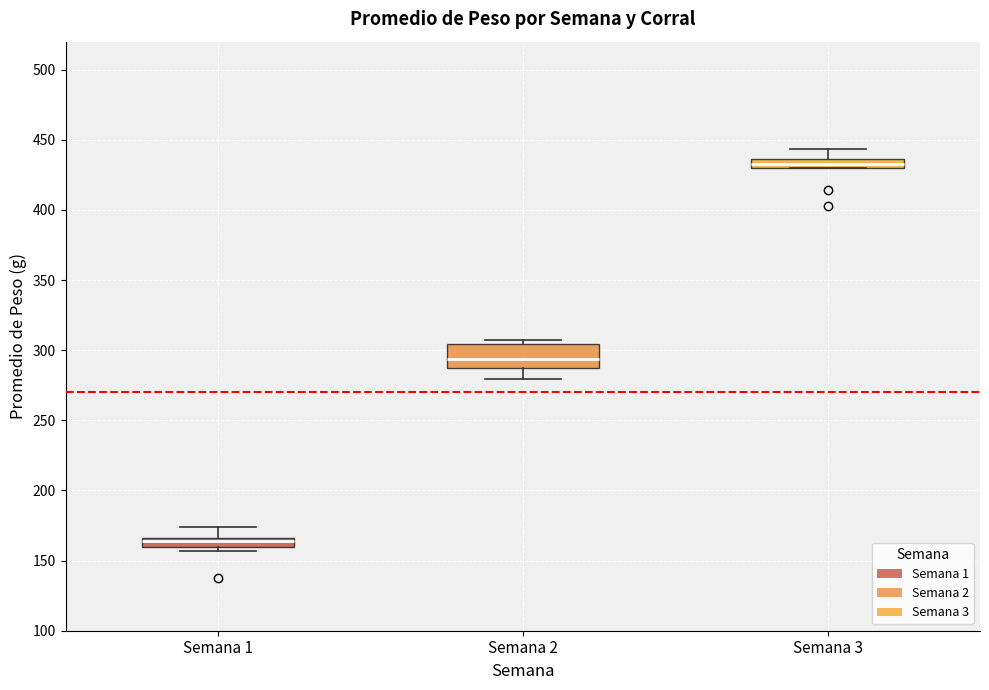

Which box is the tallest, from its lower edge to its upper edge?

Semana 2